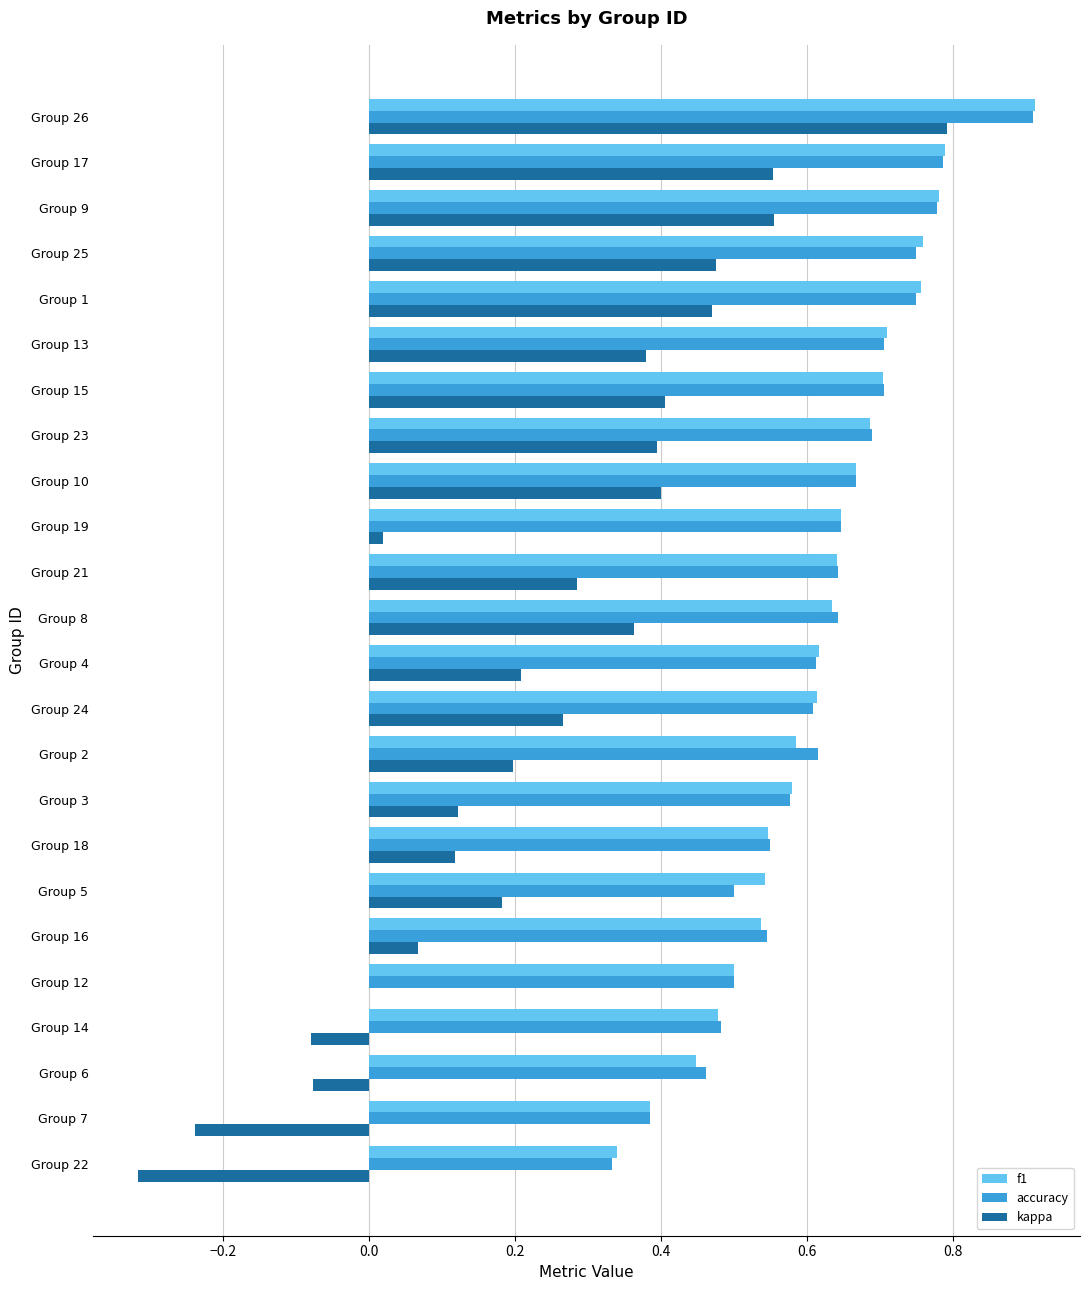

Is the value of kappa at Group 26 greater than the value of accuracy at Group 4?

Yes